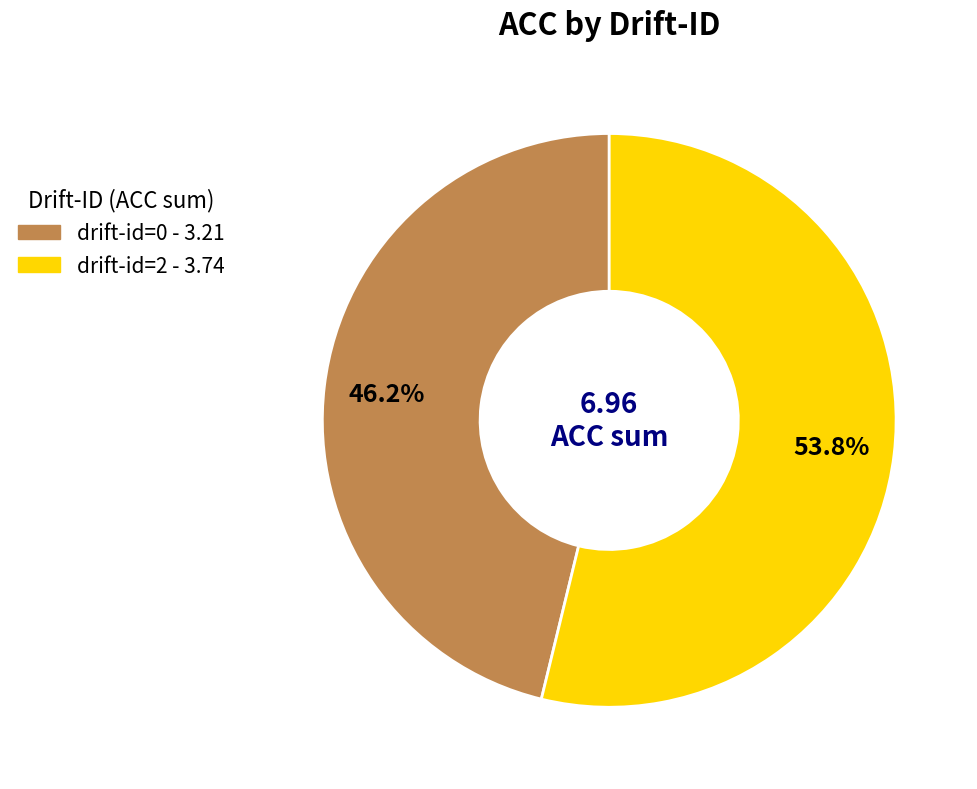

To the nearest percent, what is the difference between the largest and smallest slice percentages?

8%